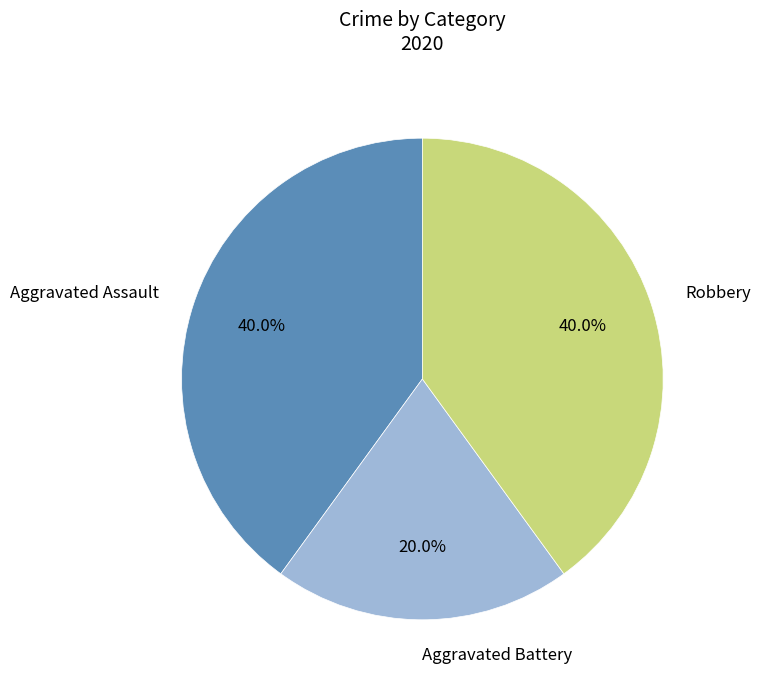

Count the number of slices in the pie.

3